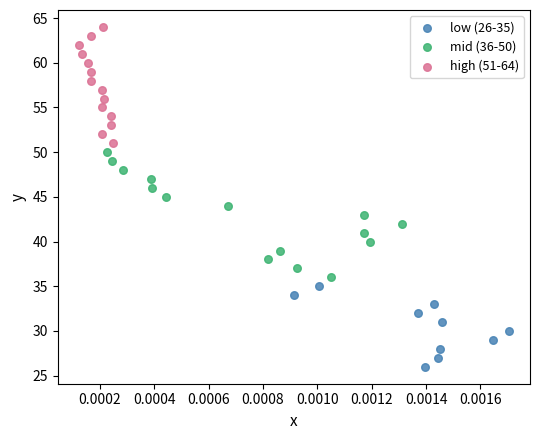

Which series contains the highest Y value?

high (51-64)